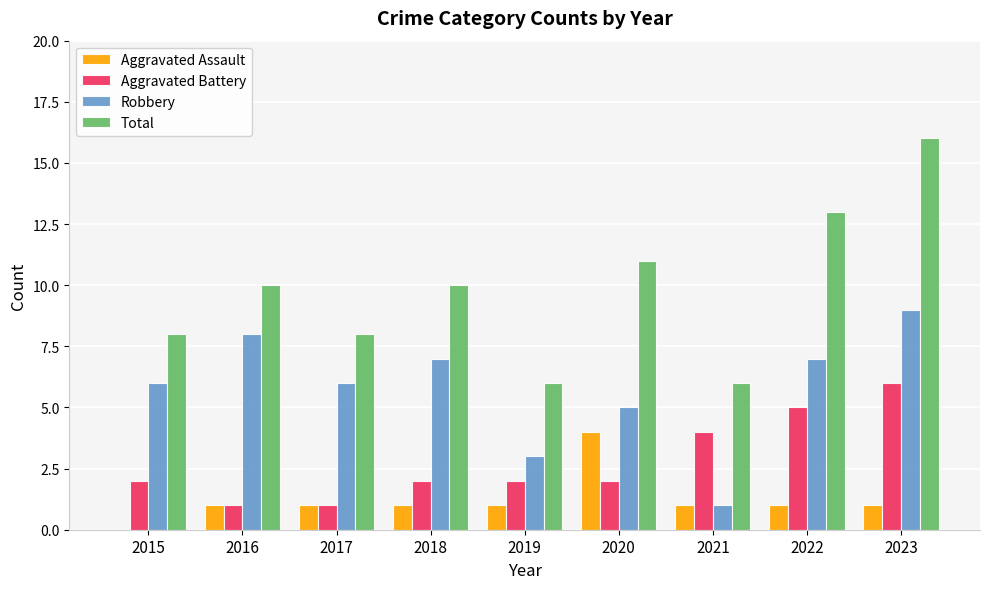

What is the sum of all Aggravated Assault values?

11